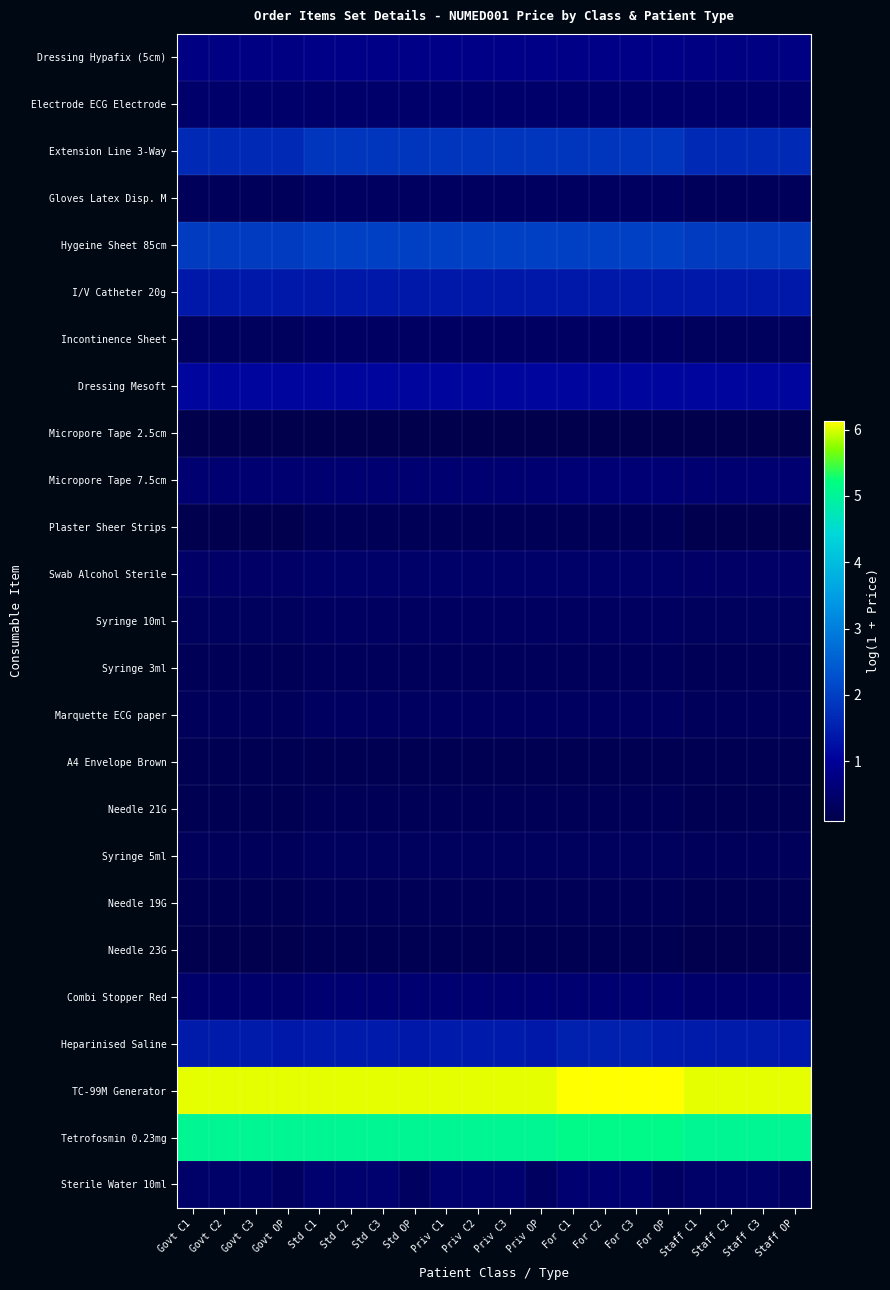

At which category is the sum across all series the highest?

For C1